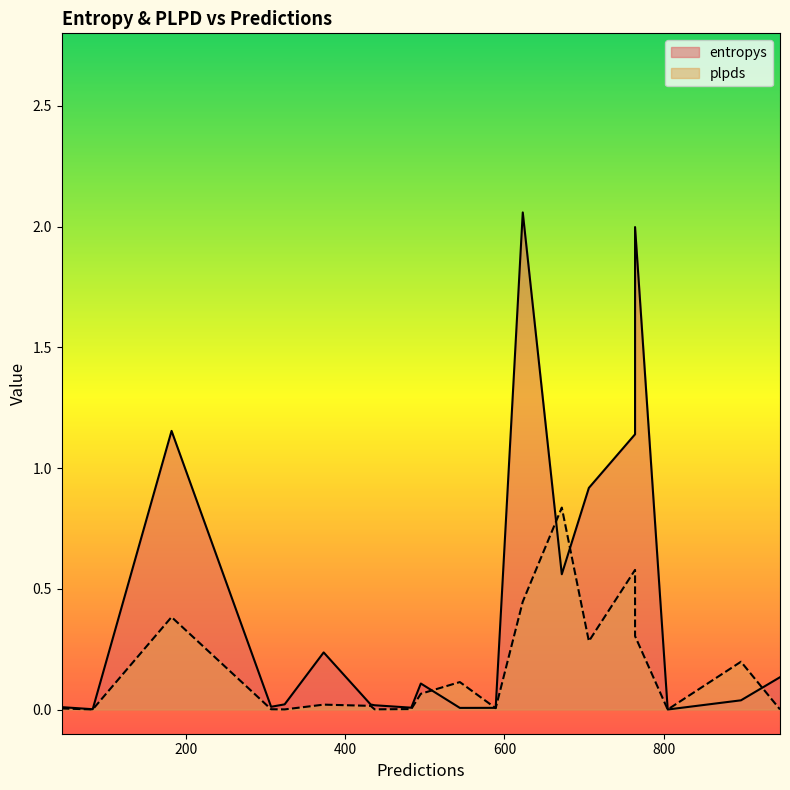

Which series has the widest spread of values?

entropys